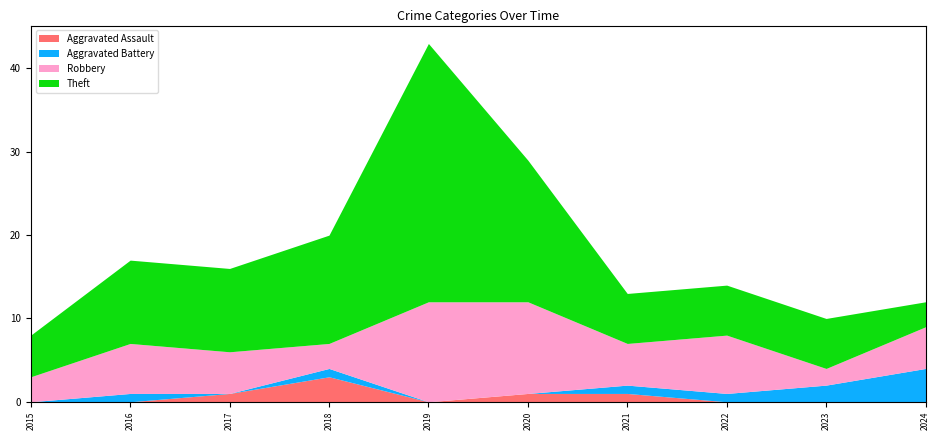

How many values in the Aggravated Battery series exceed 1?

2